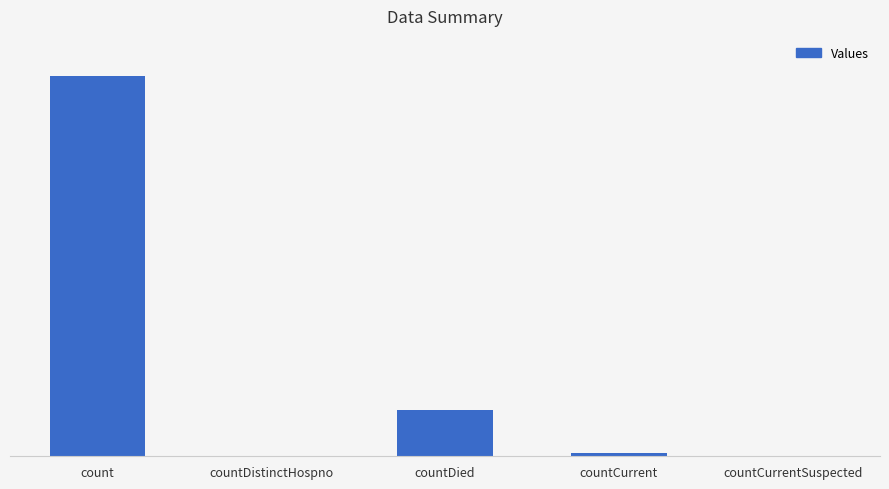

What is the difference between the maximum and minimum values?

104088